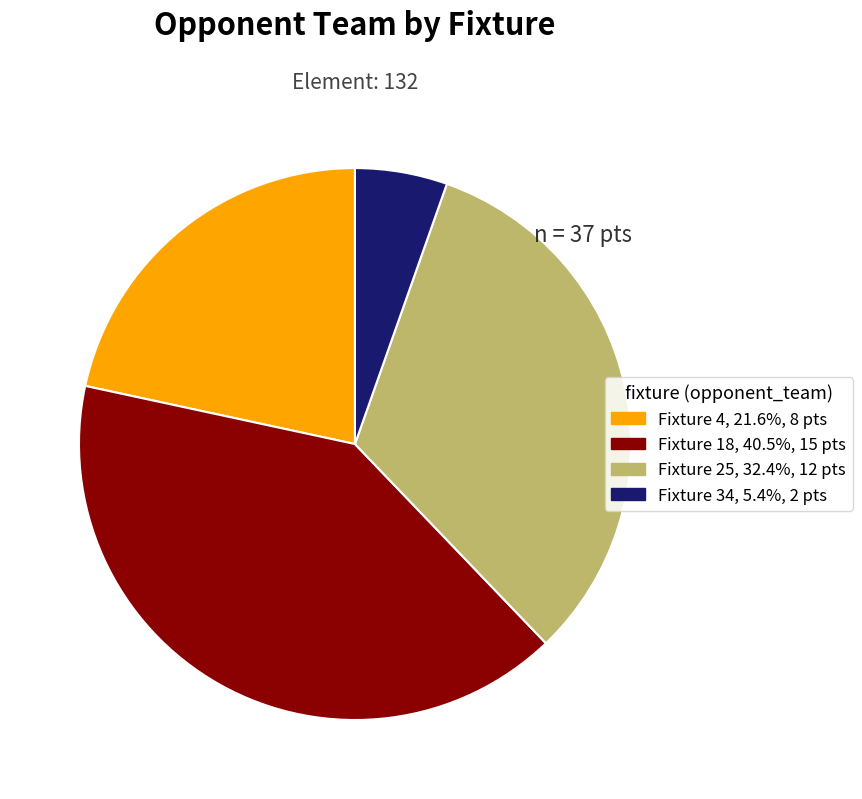

Does any single category account for the majority?

No